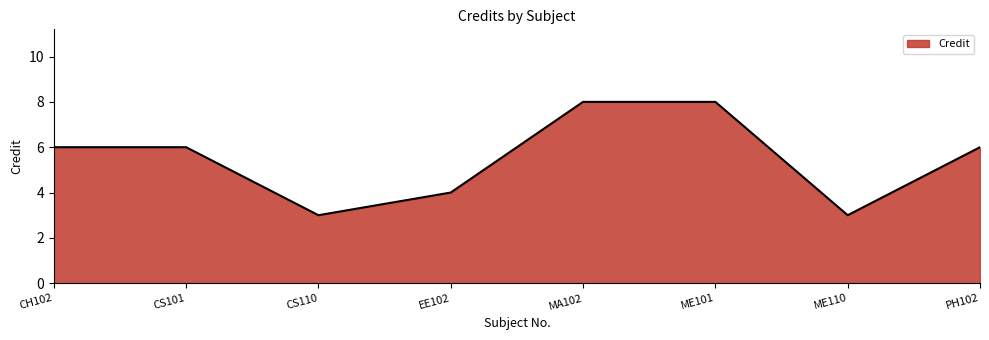

What is the sum of the values at EE102 and MA102?

12